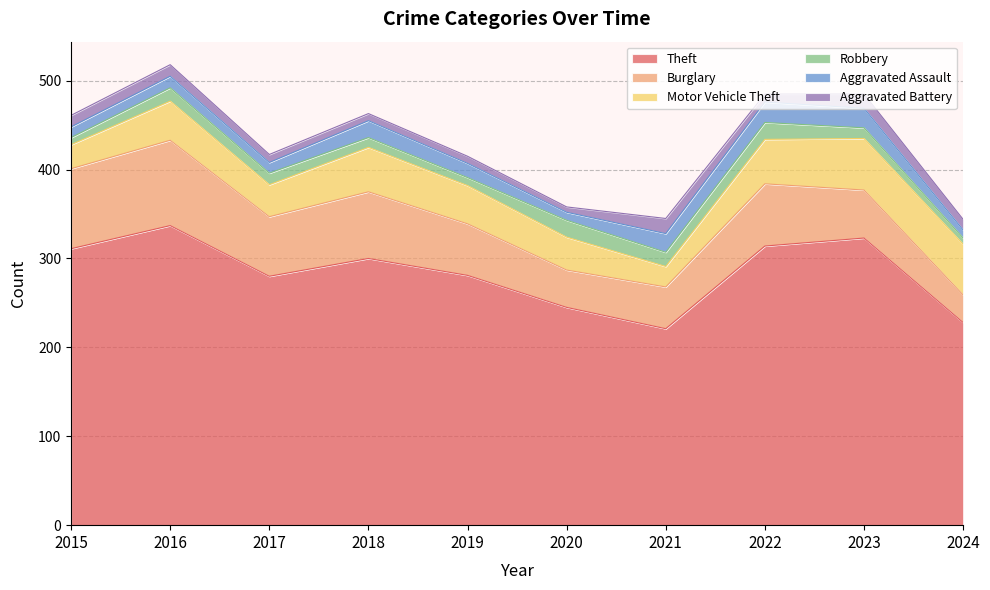

What is the total value across all series at 2022?

485